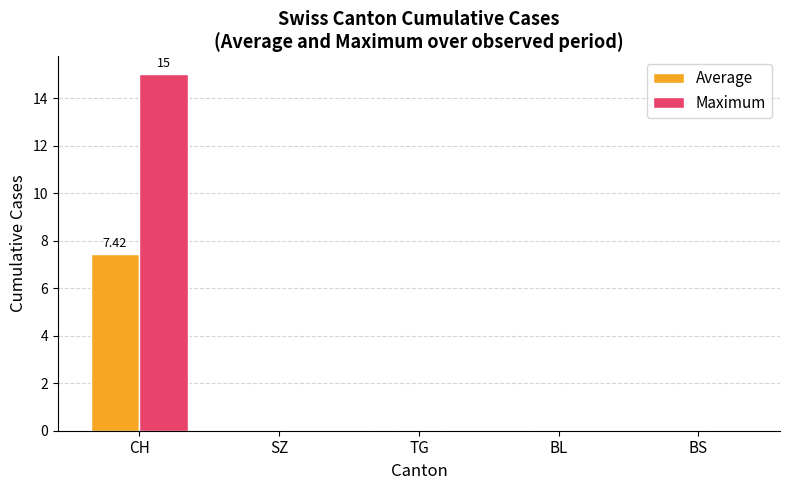

How many distinct data groups are displayed?

2